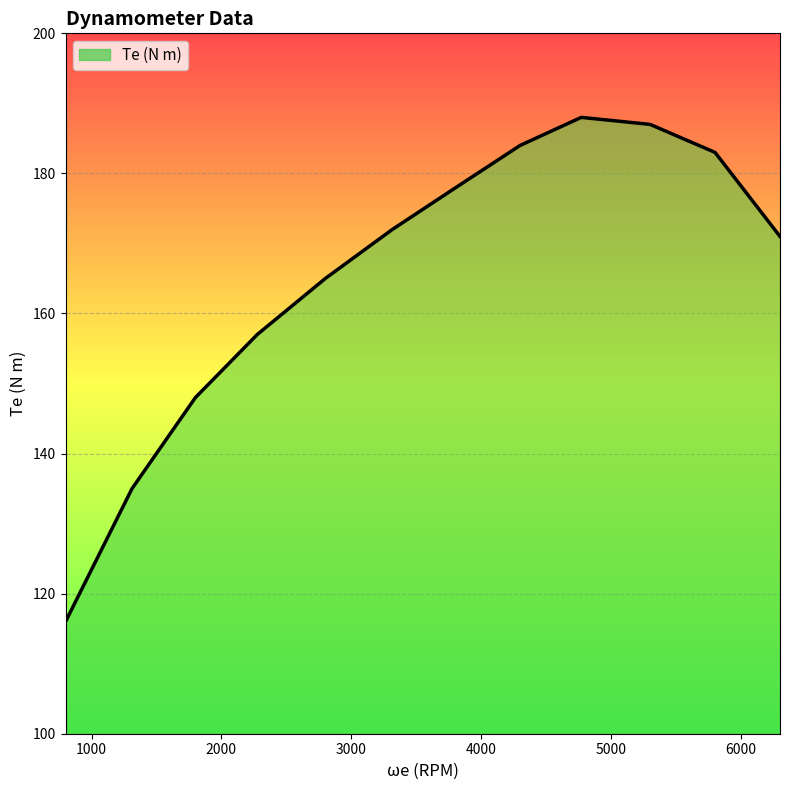

What is the minimum value shown in the chart?

116